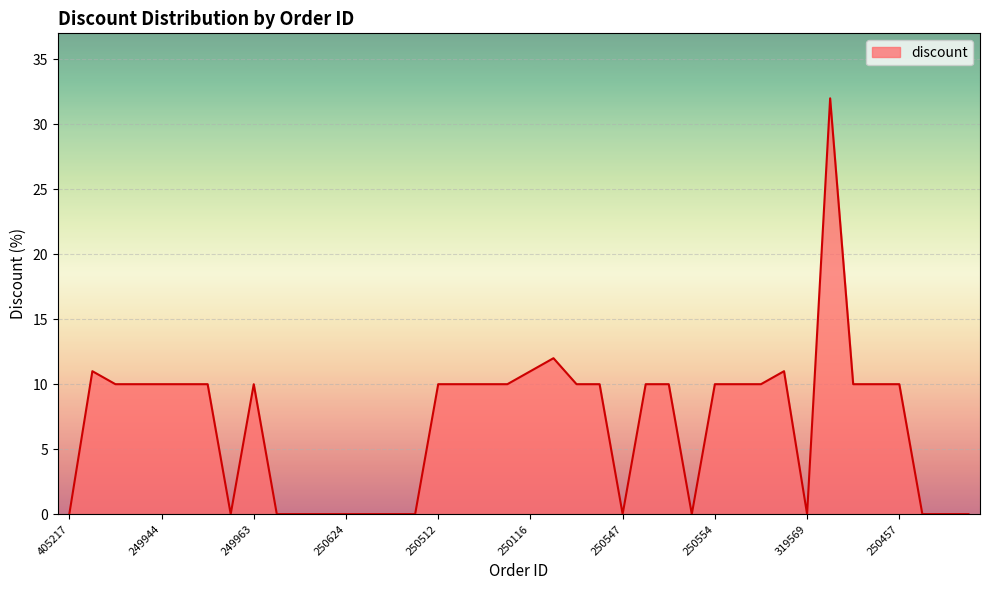

What is the difference between the maximum and minimum values?

32